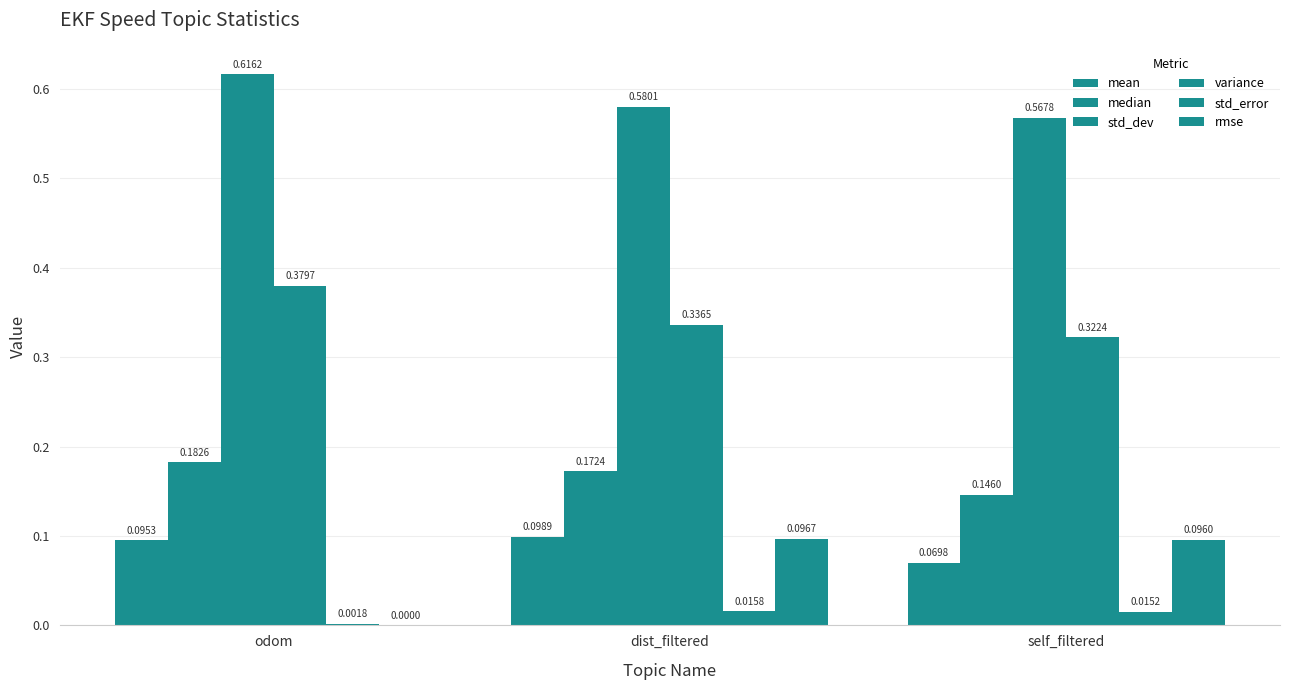

Is the value of mean at odom greater than the value of std_dev at self_filtered?

No